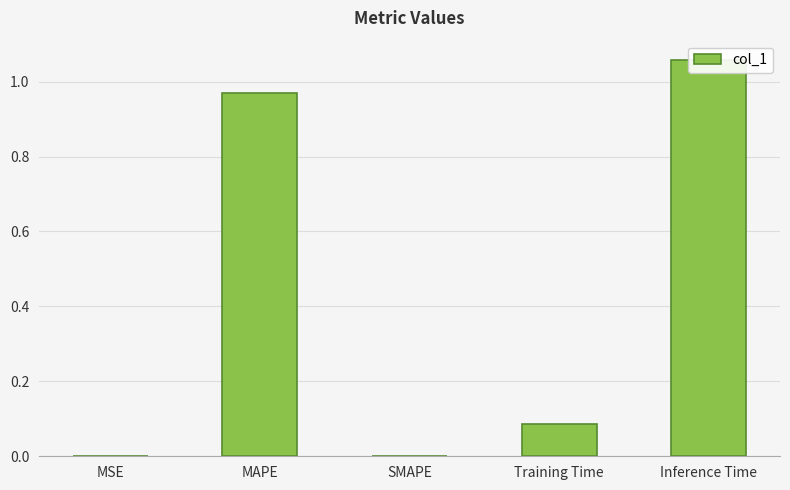

List the labels in order of value, largest first.

Inference Time, MAPE, Training Time, MSE, SMAPE